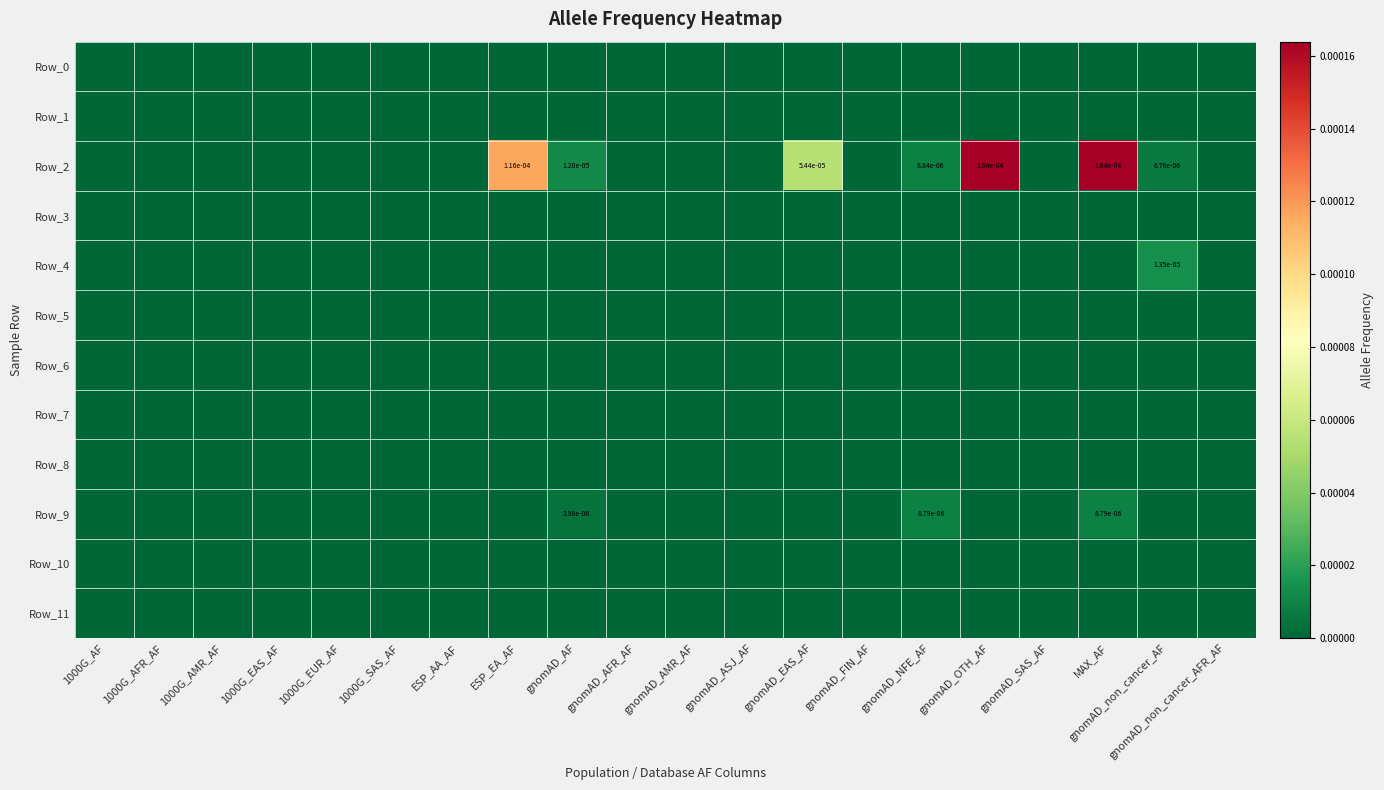

How many data points does each series have?

20